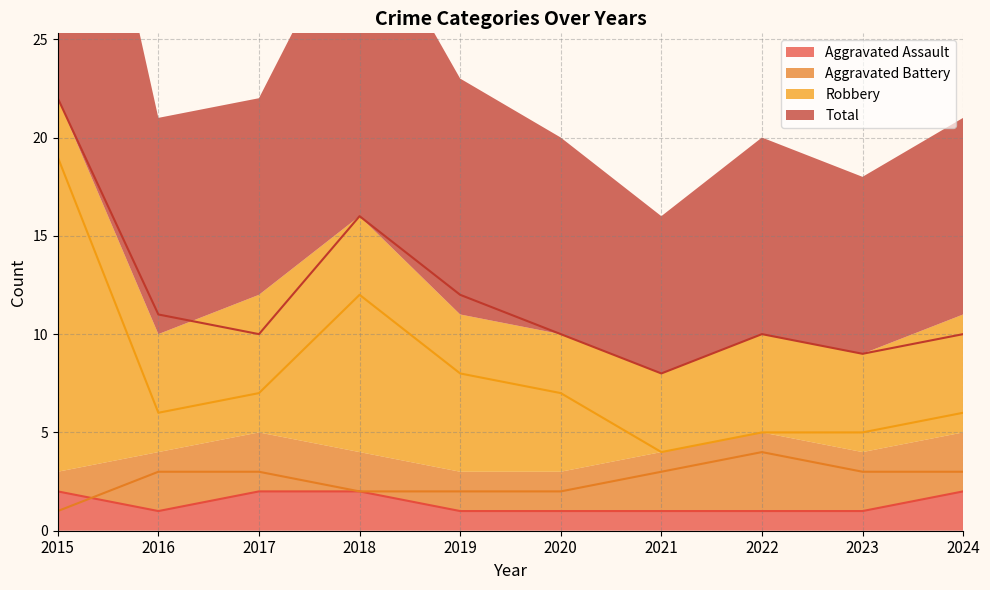

Count the number of data series in this chart.

4